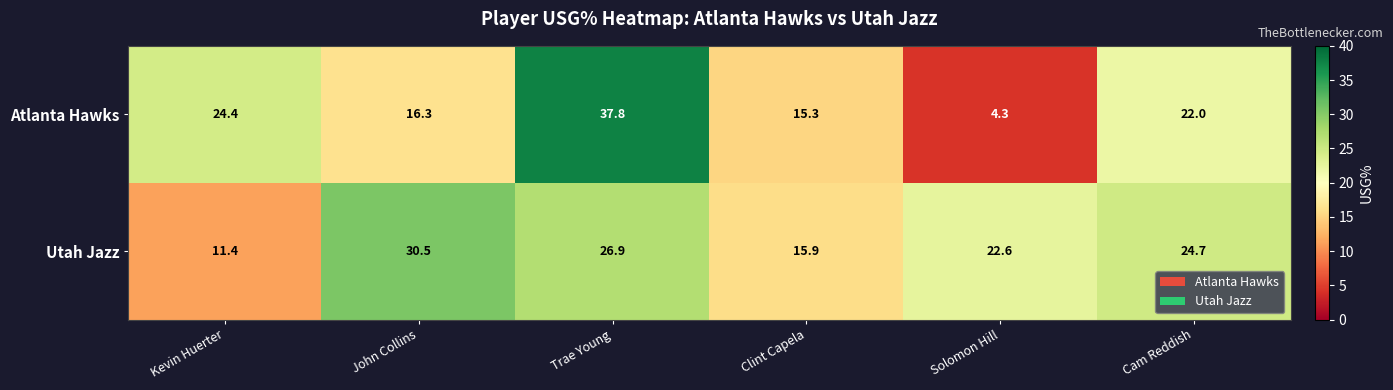

Is it true that Atlanta Hawks equals 6.4 at Cam Reddish?

False